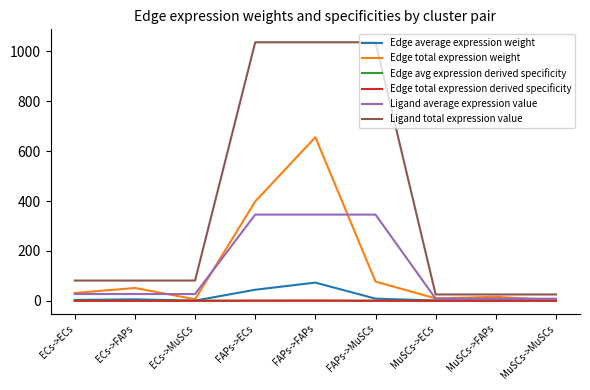

Is this an area chart (filled region under the line)?

No